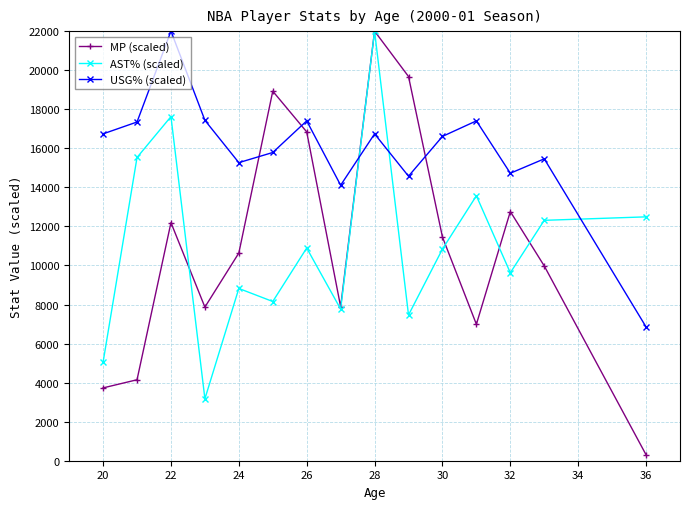

At how many categories does at least one series exceed 13348?

14